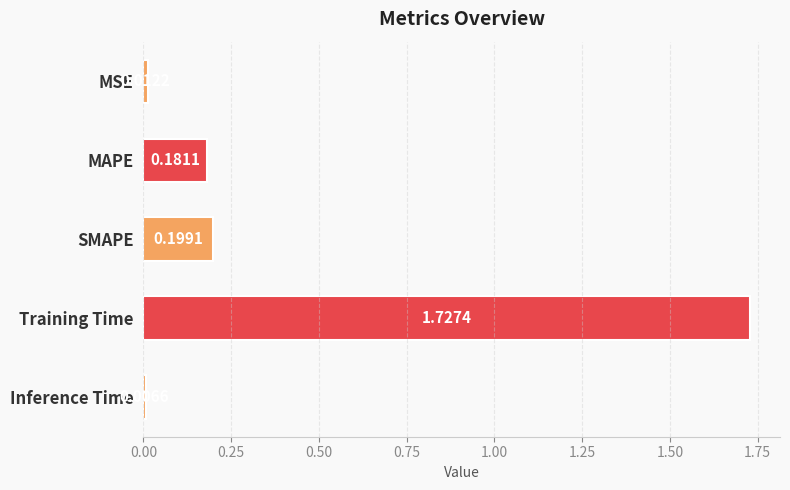

What is the average value?

0.4